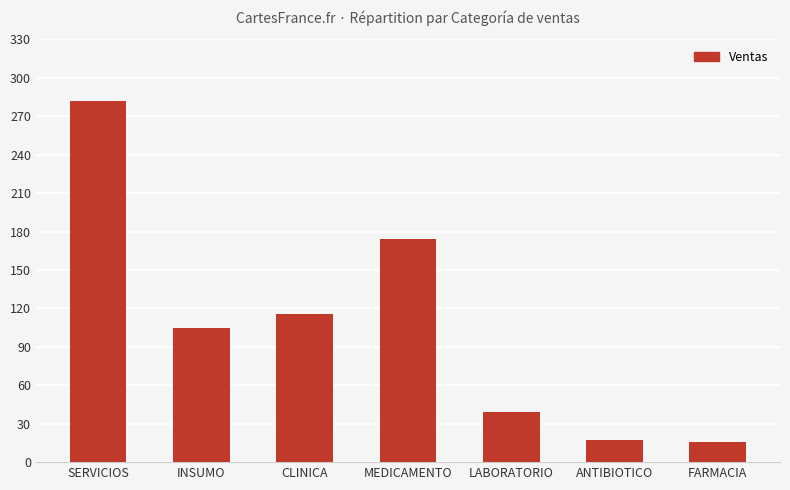

What is the average value?

107